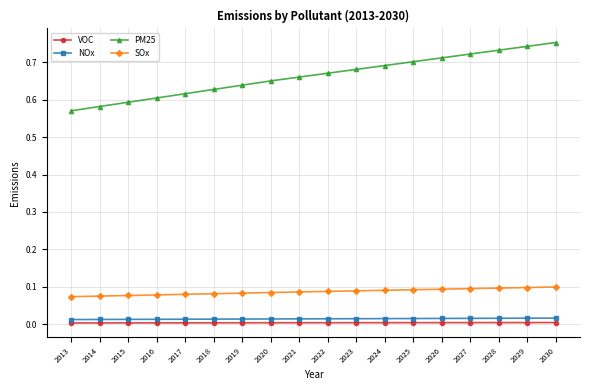

Is it true that PM25 equals 0.6 at 2018?

True